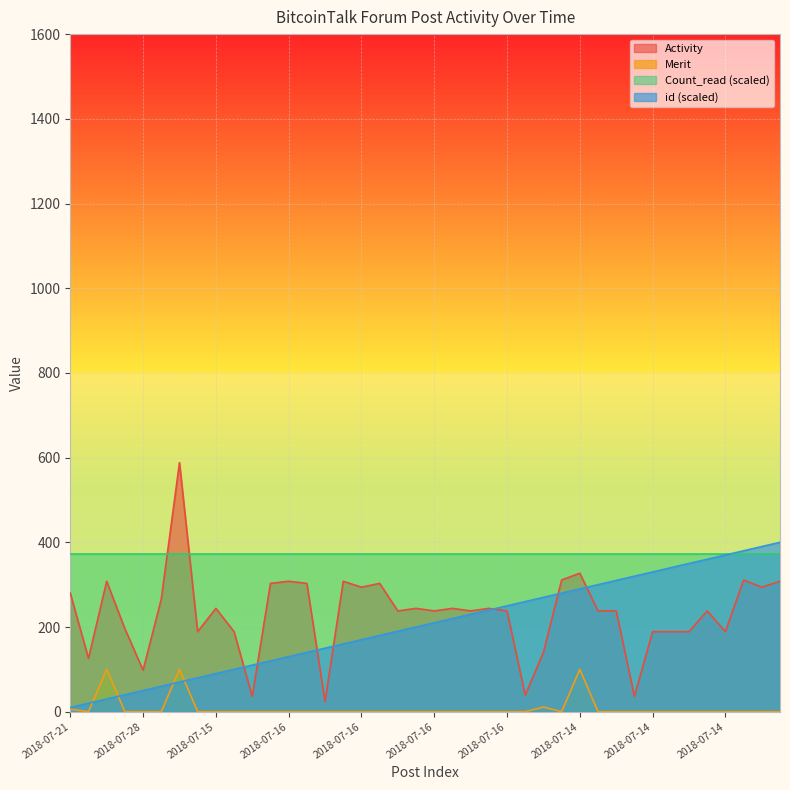

What are all the series names shown in the legend?

Activity, Merit, Count_read (scaled), id (scaled)